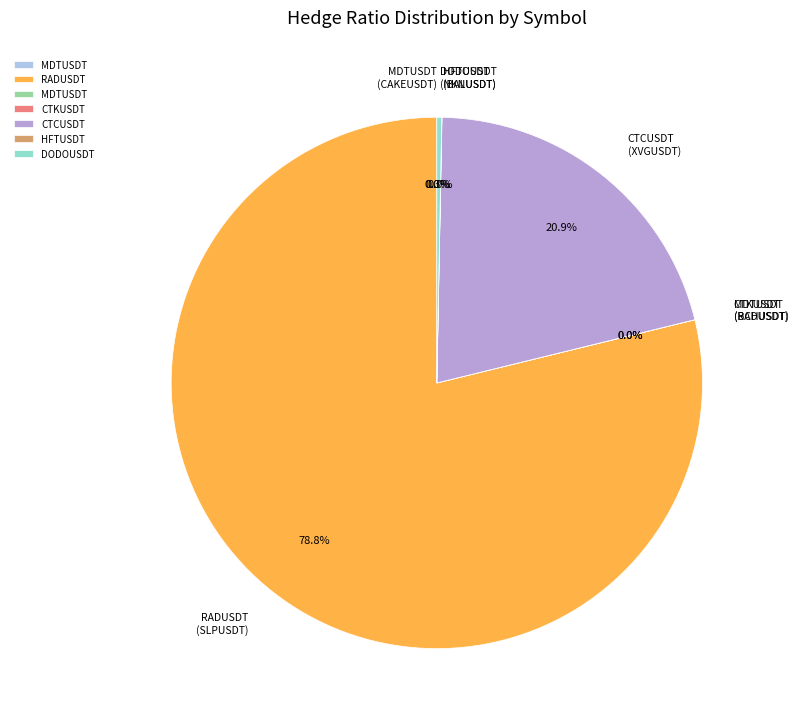

Does any single category account for the majority?

Yes